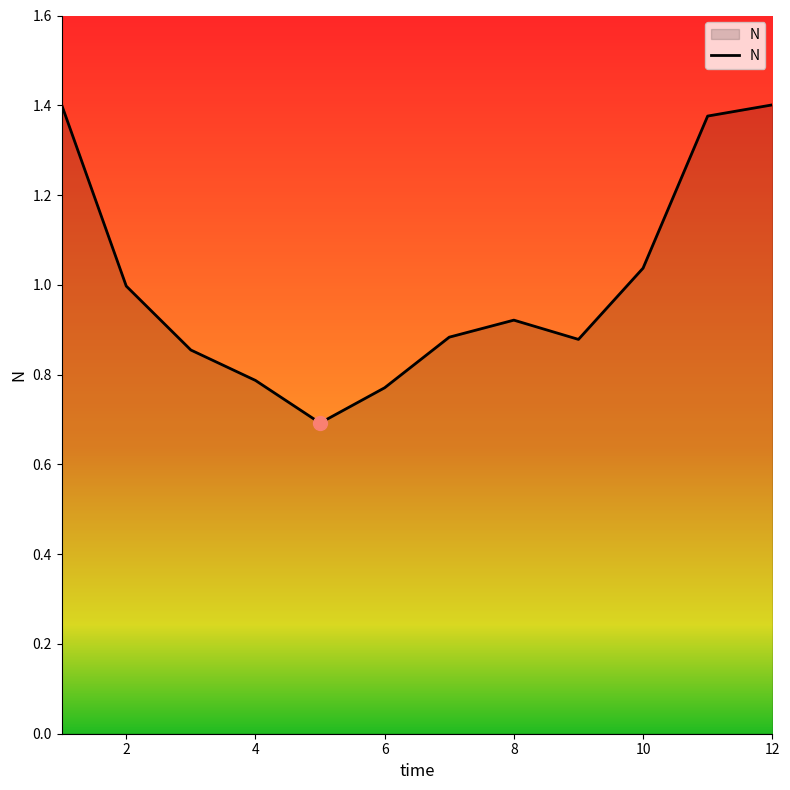

What is the difference between the maximum and minimum values?

0.7